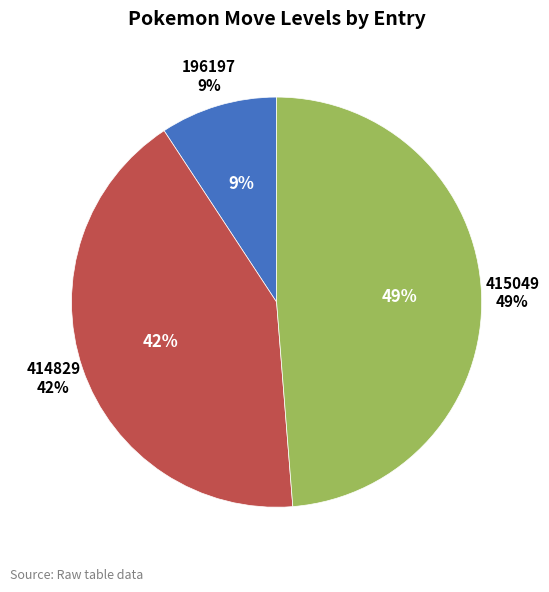

The 414829 slice represents 42% of the pie. True or false?

True